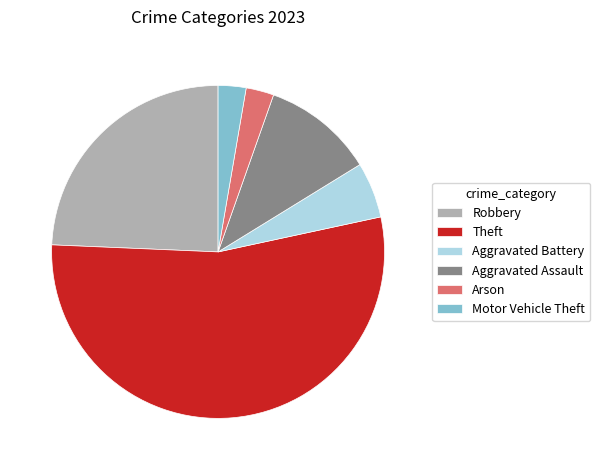

What is the largest slice in the pie chart?

Theft